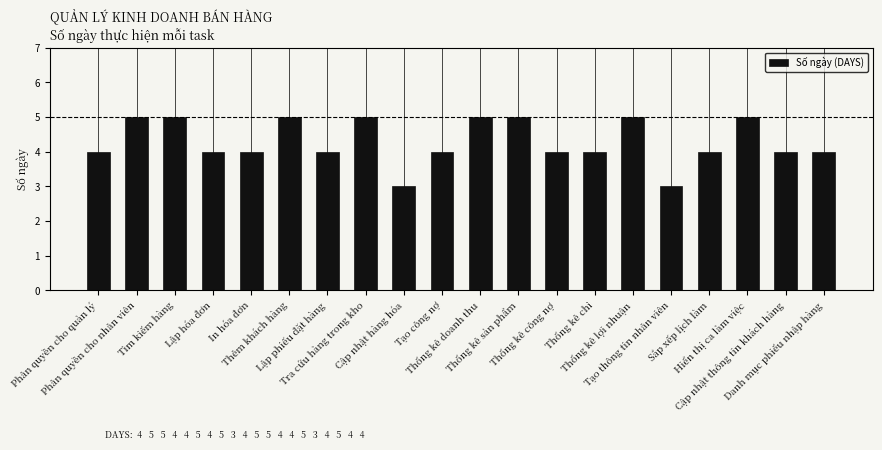

True or false: the data shows 6 at Danh mục phiếu nhập hàng.

False